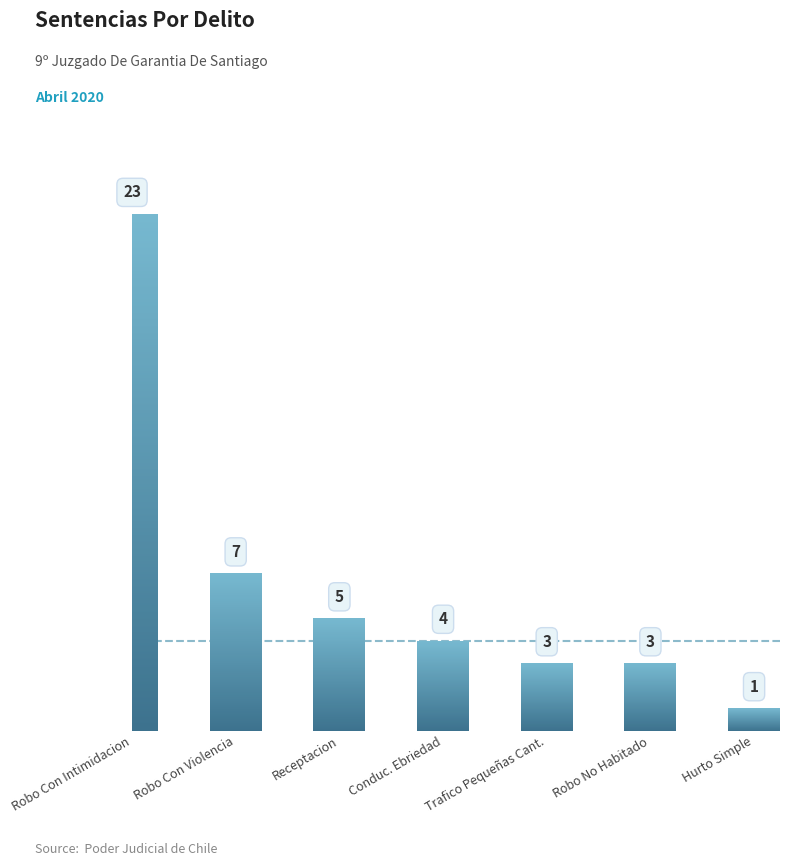

Are the bars horizontal?

No